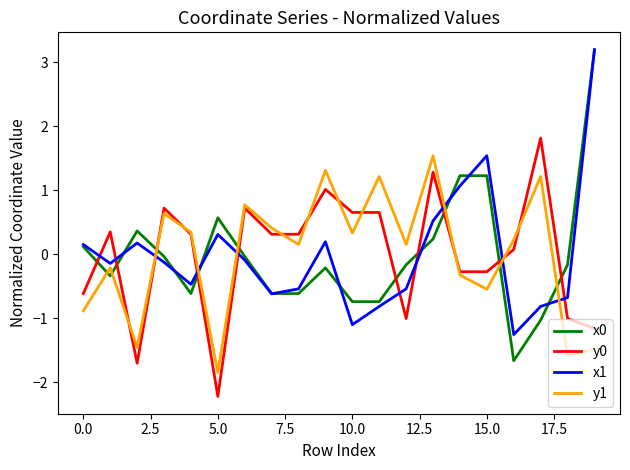

True or false: y0 and x1 cross at least once.

True